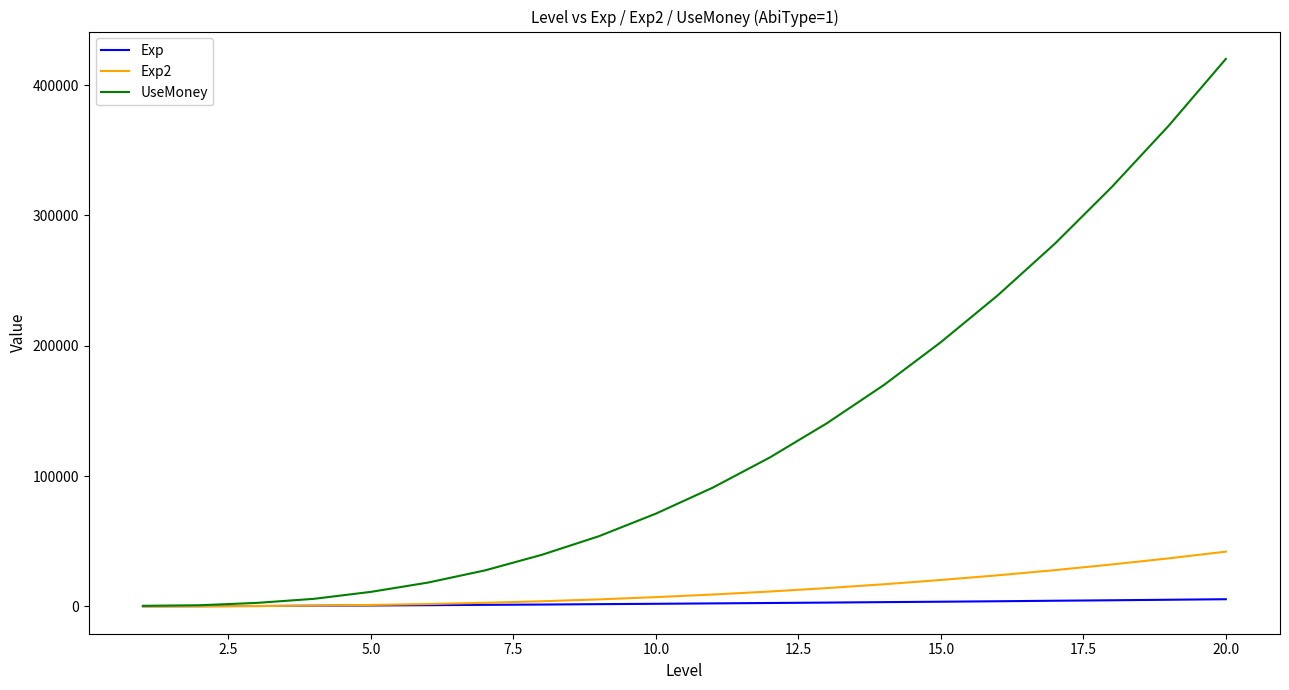

Which series has the largest range (max minus min)?

UseMoney